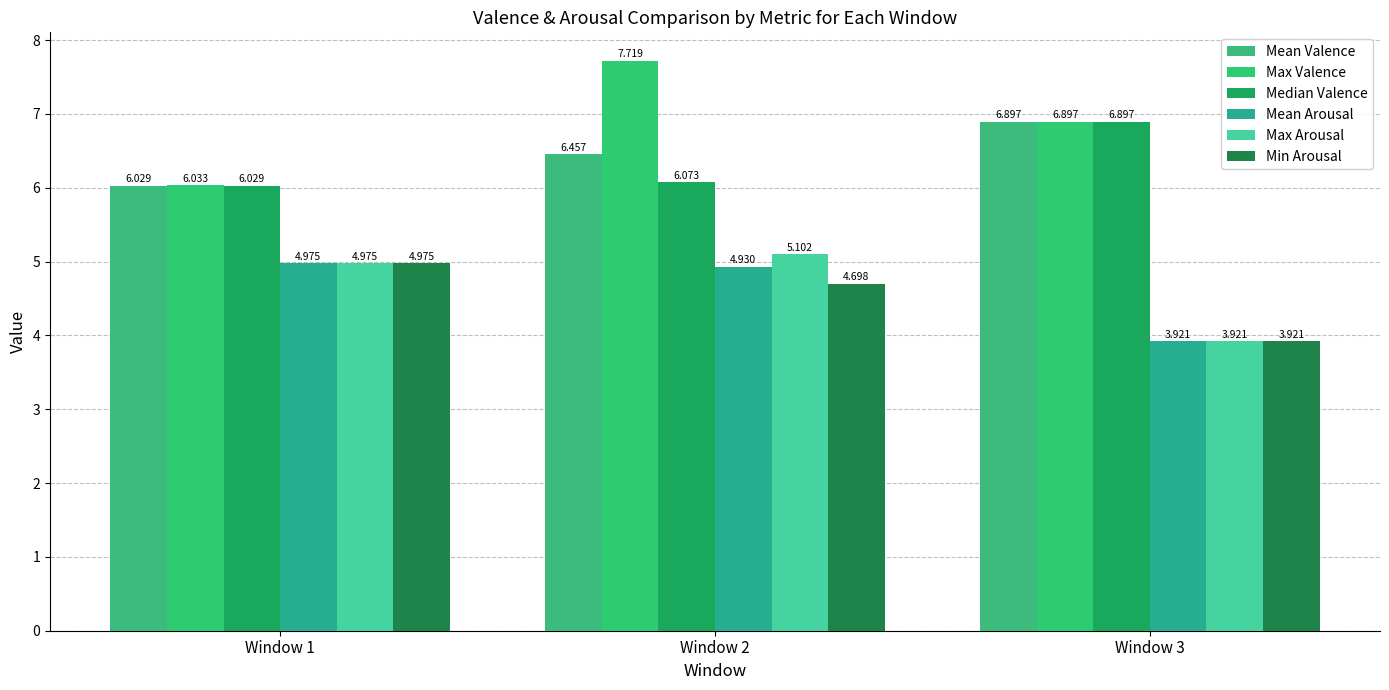

What is the minimum value shown in the chart?

3.9